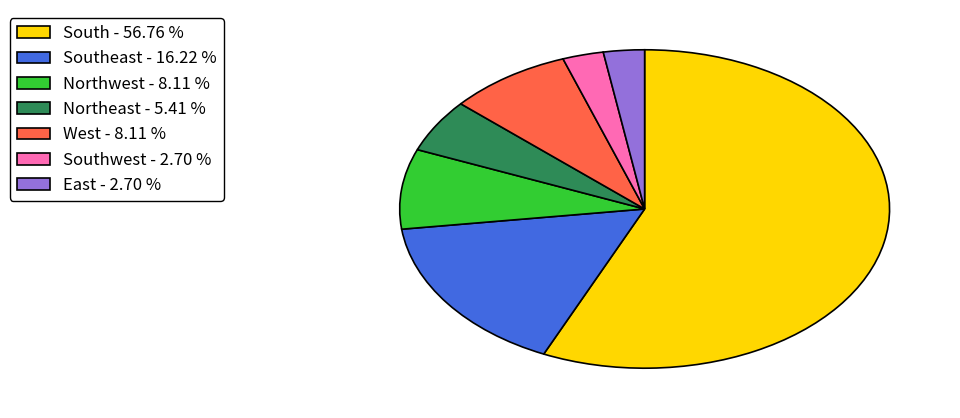

How many segments does this pie chart have?

7